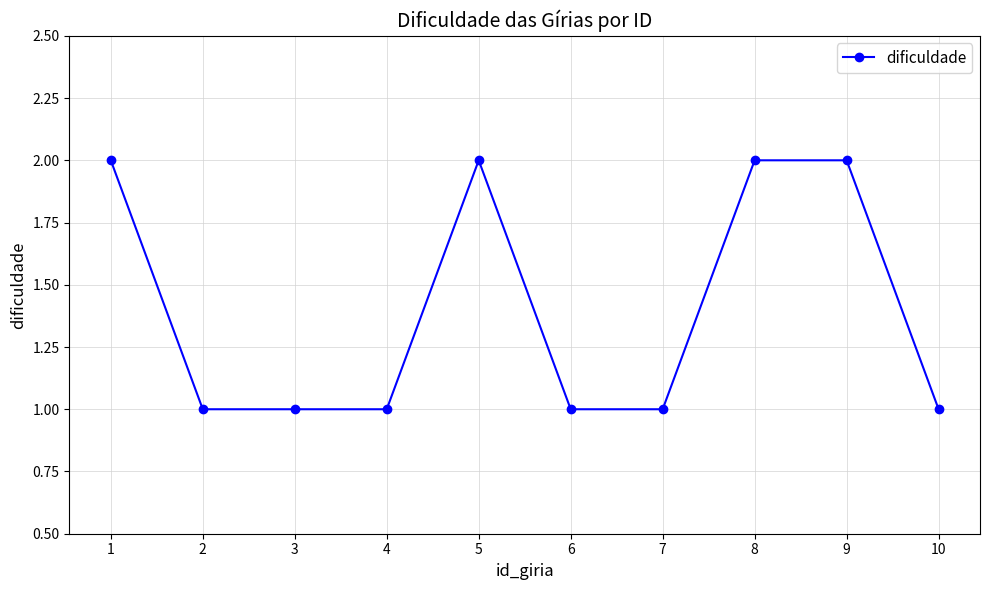

Reading left to right, list all the values displayed in this chart.

2	1	1	1	2	1	1	2	2	1